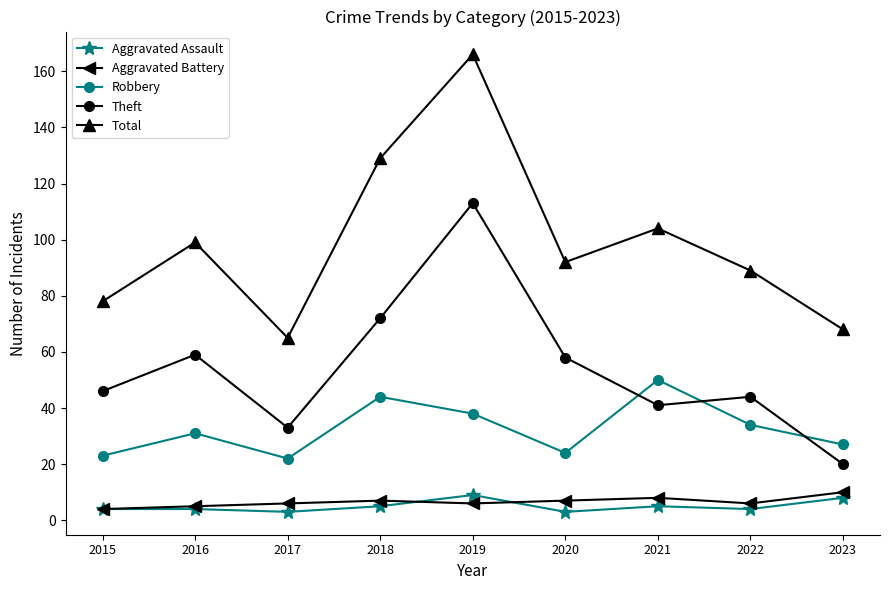

What is the value of the Robbery point at the 3rd from the left?

22